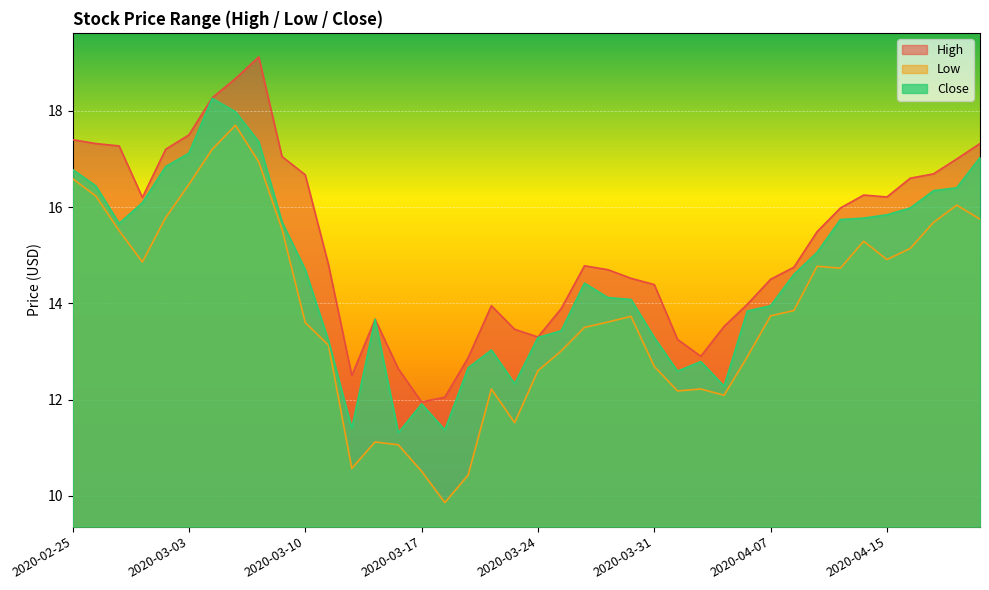

Which series has the largest total across all categories?

High